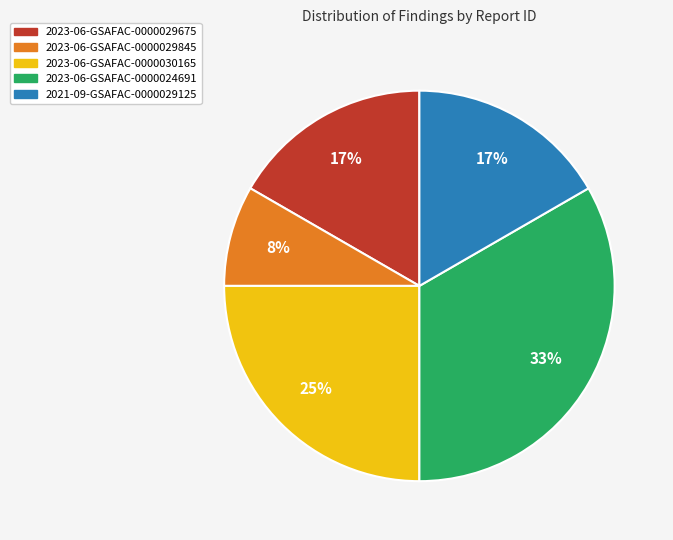

To the nearest percent, what is the combined percentage of 2023-06-GSAFAC-0000029675 and 2023-06-GSAFAC-0000024691?

50%